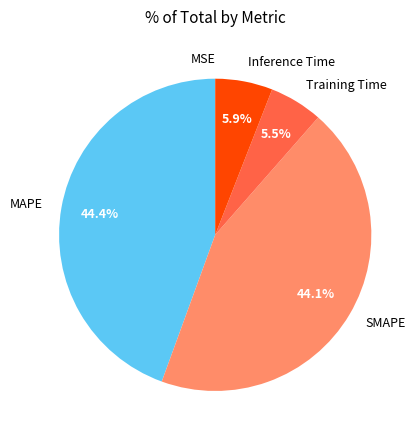

To the nearest percent, what is the difference between the largest and smallest slice percentages?

44%